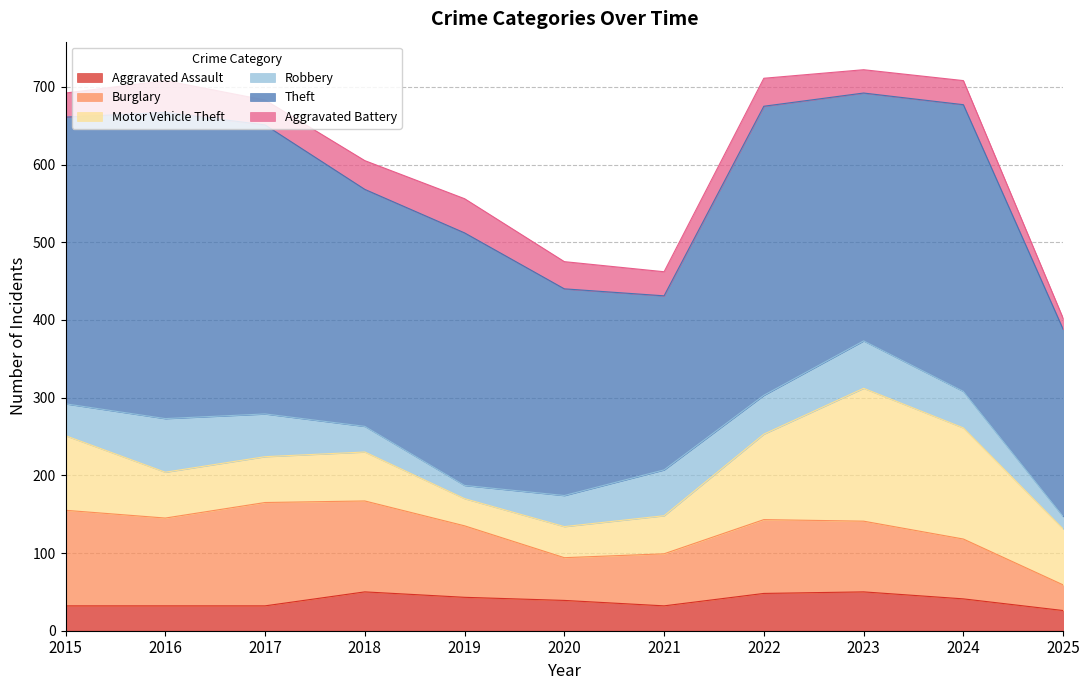

Between 2018 and 2025, which is larger?

2018